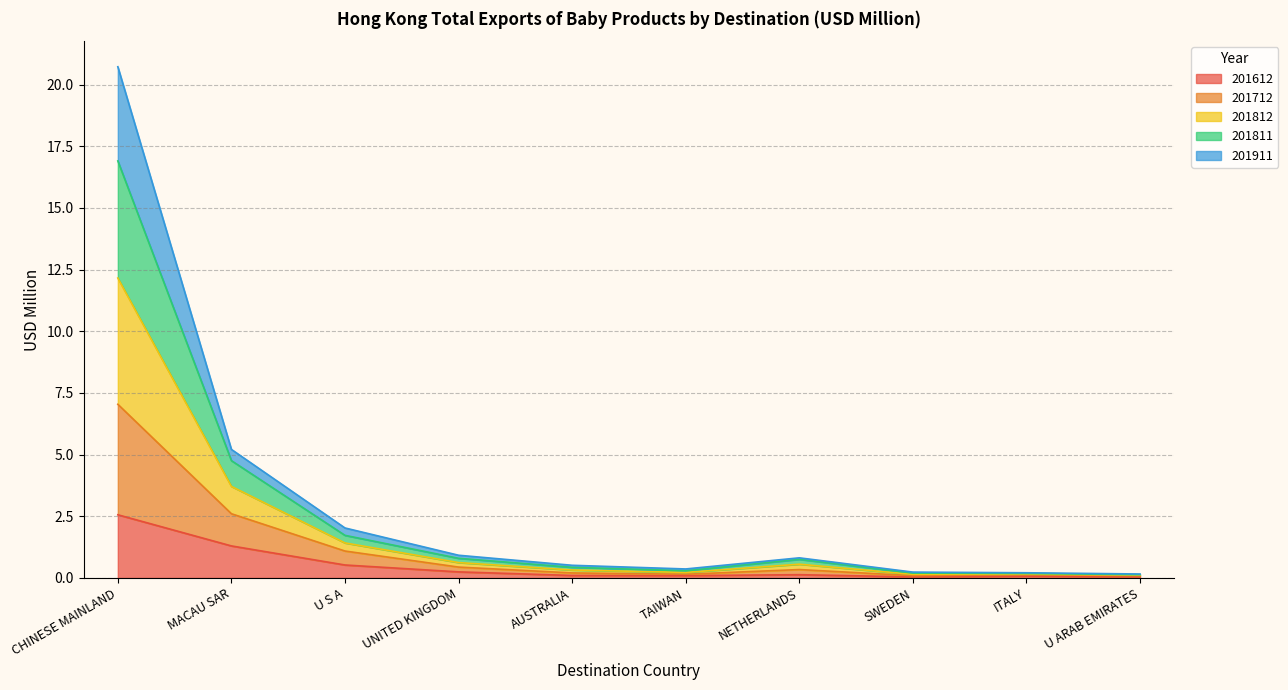

The 201612 series shows 0.1 at AUSTRALIA. True or false?

True